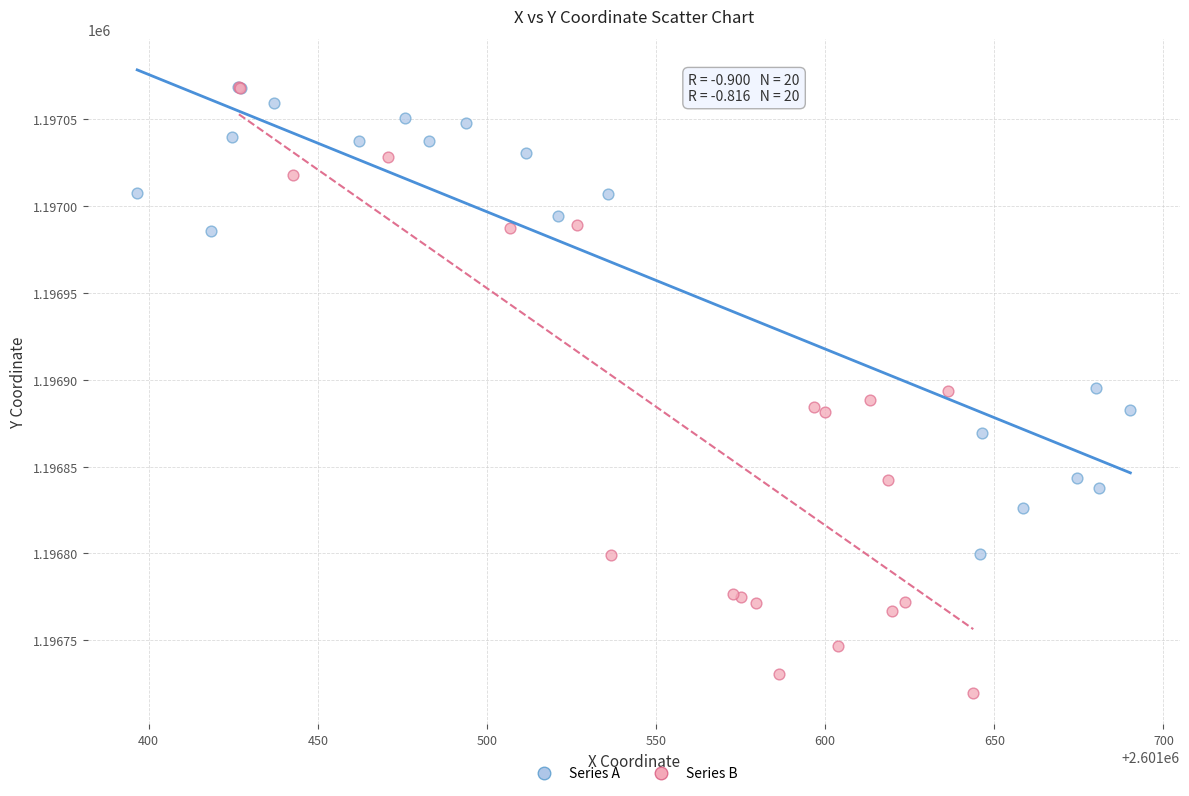

Which series has the widest spread of Y values?

Series B